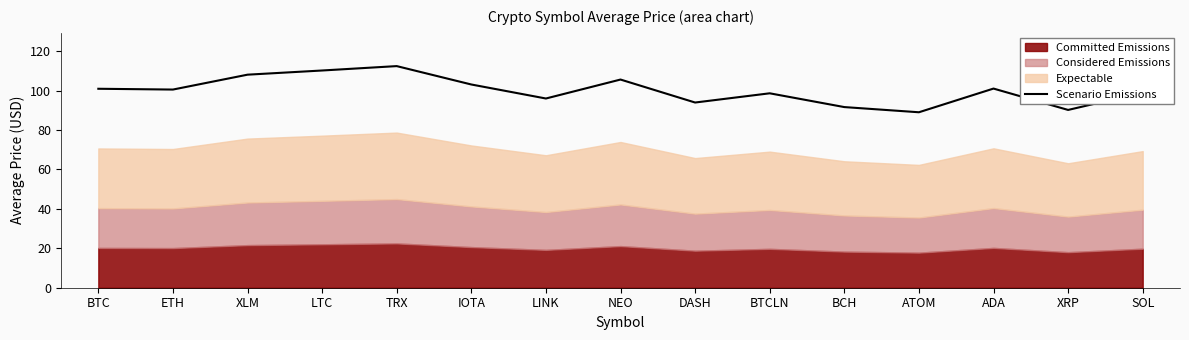

Read the value at SOL.

99.0